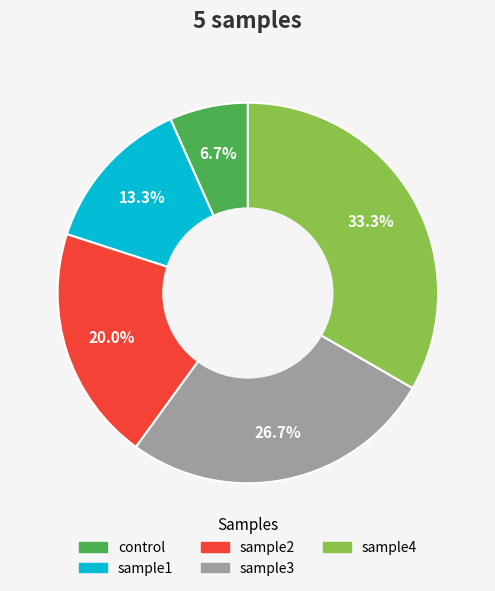

Combined, do sample4 and sample2 account for over 50%?

Yes